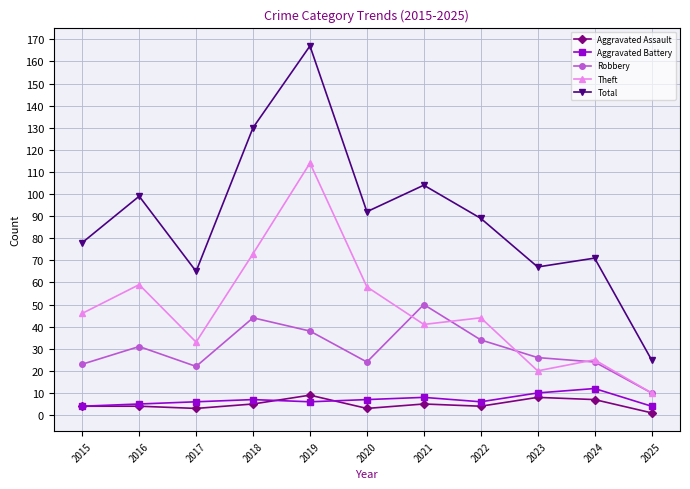

How many series are shown in this chart?

5